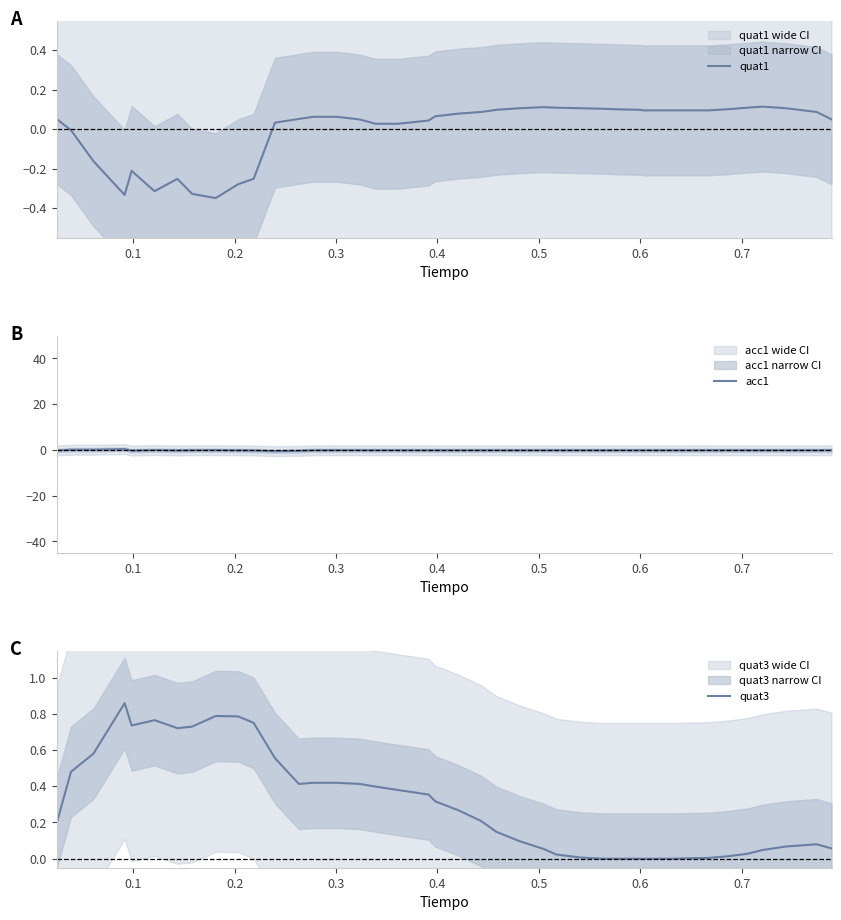

In quat3, how many points are higher than both neighbors (excluding endpoints)?

4